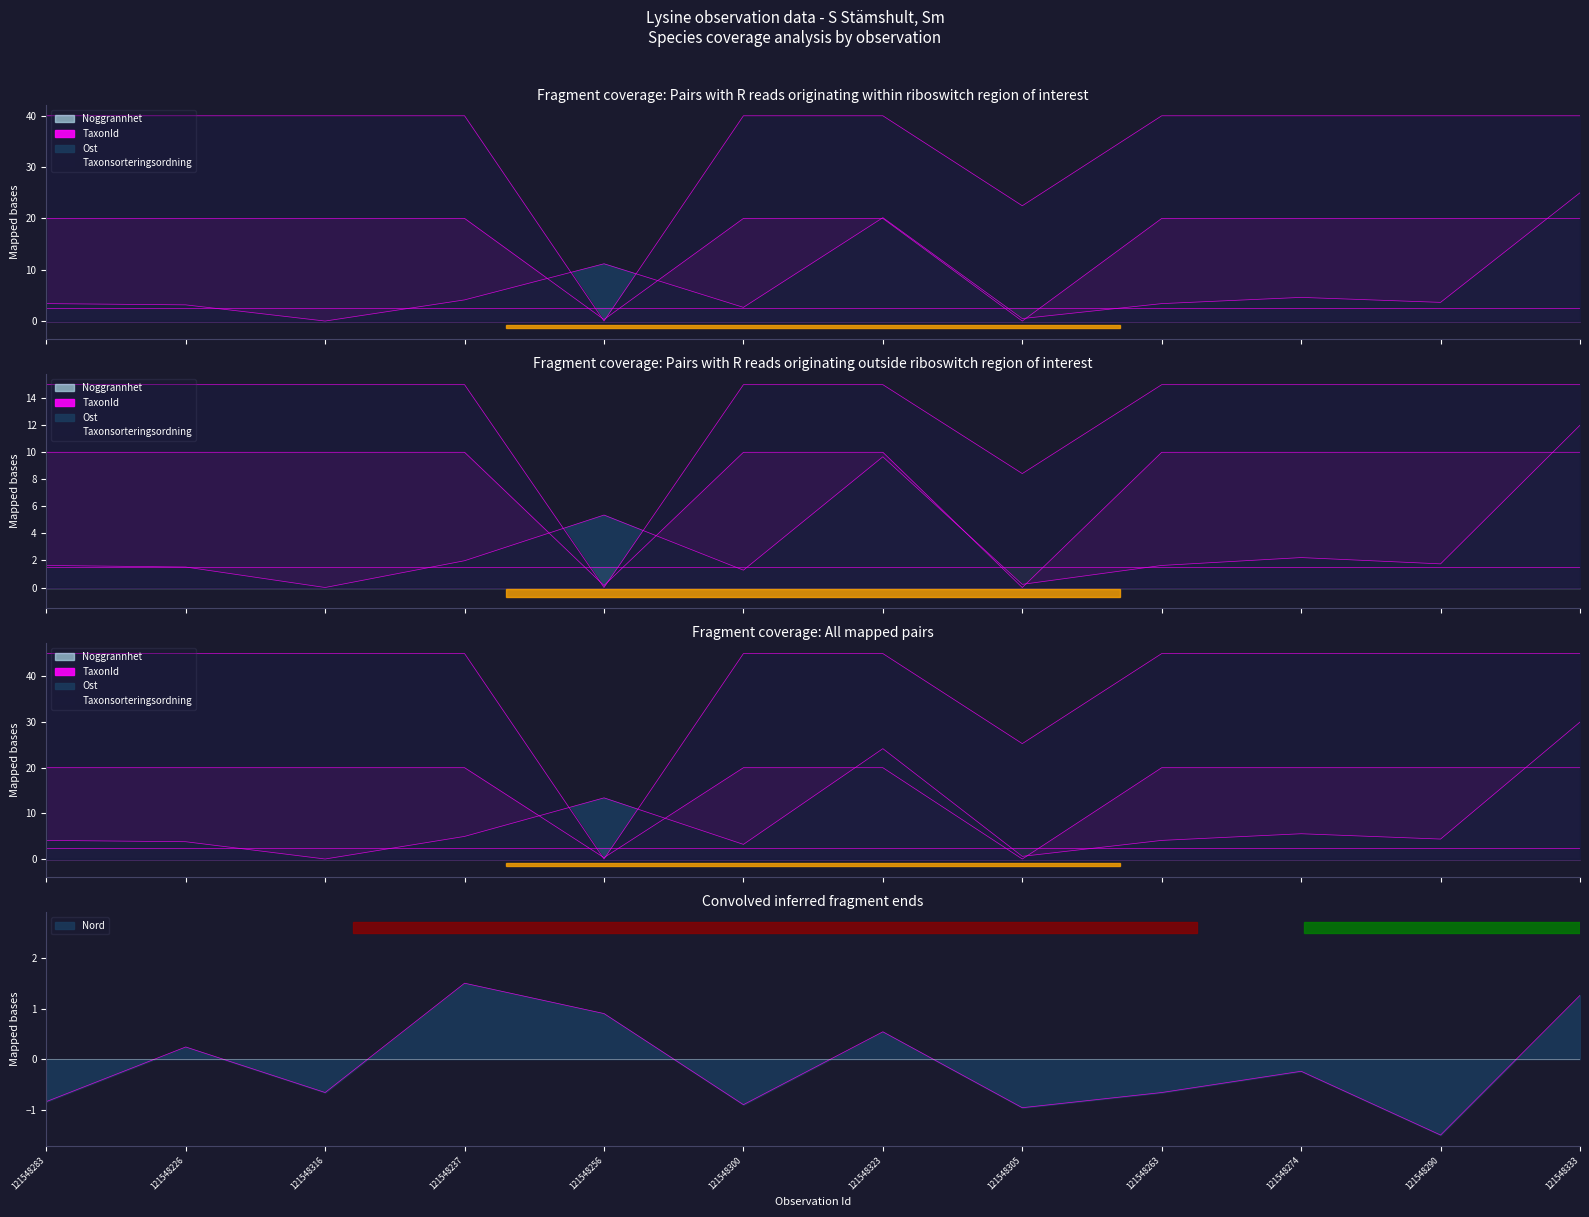

Which series has the largest range (max minus min)?

Taxonsorteringsordning